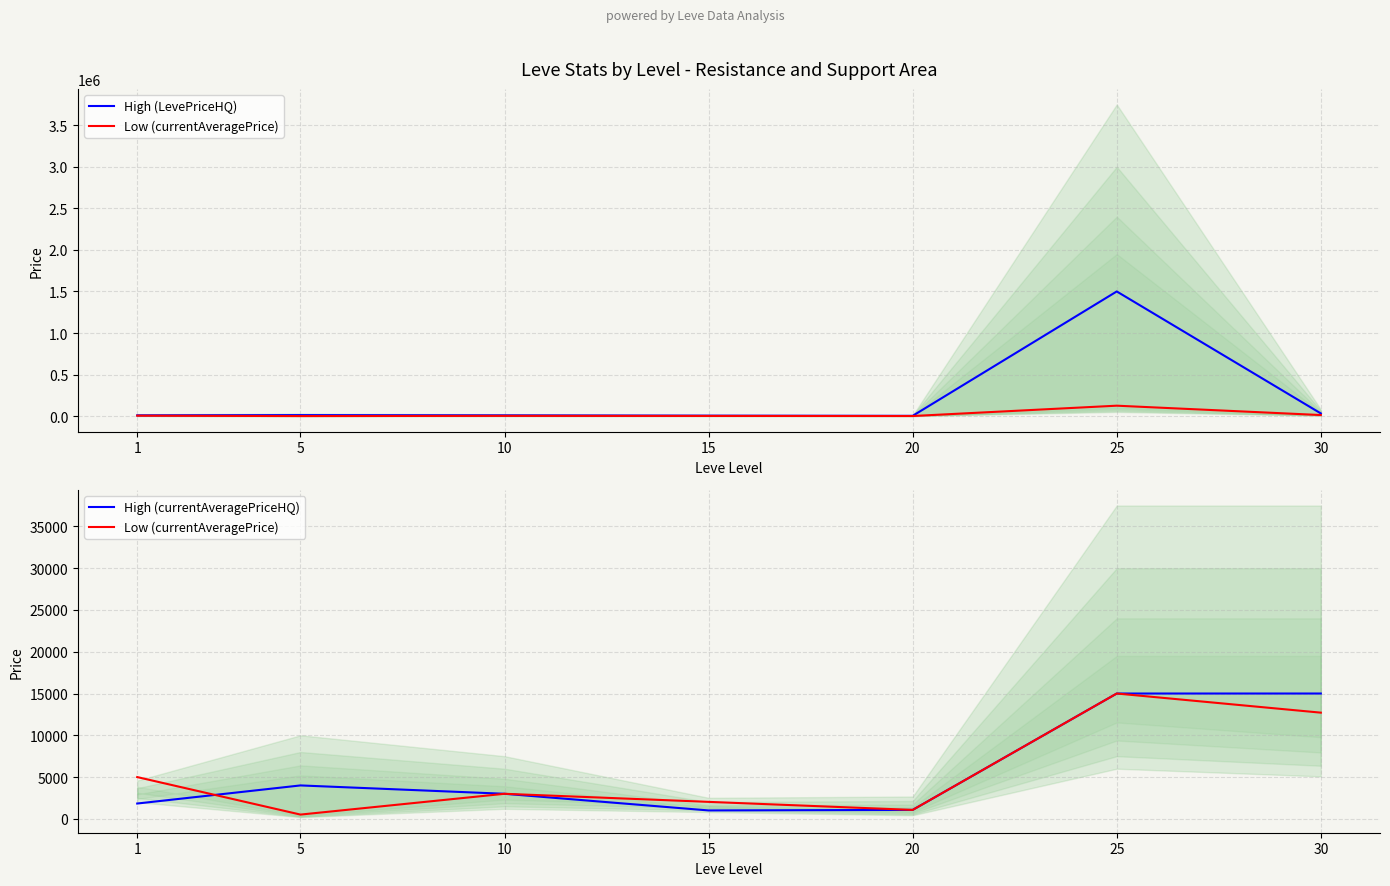

The High (LevePriceHQ) series shows 32235.1 at 30. True or false?

True